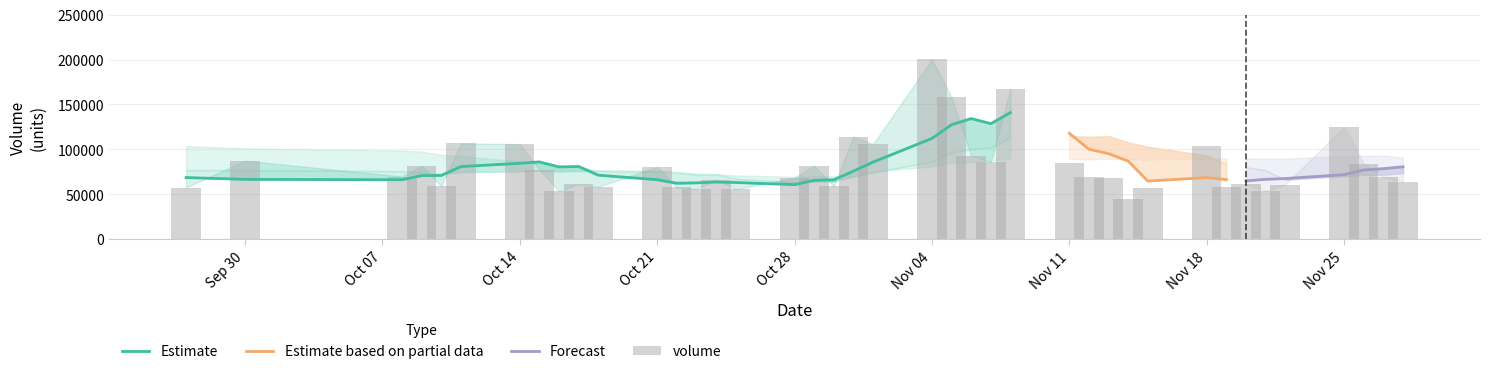

Is it true that v_ma10 equals 41641.7 at 2019-10-21?

False